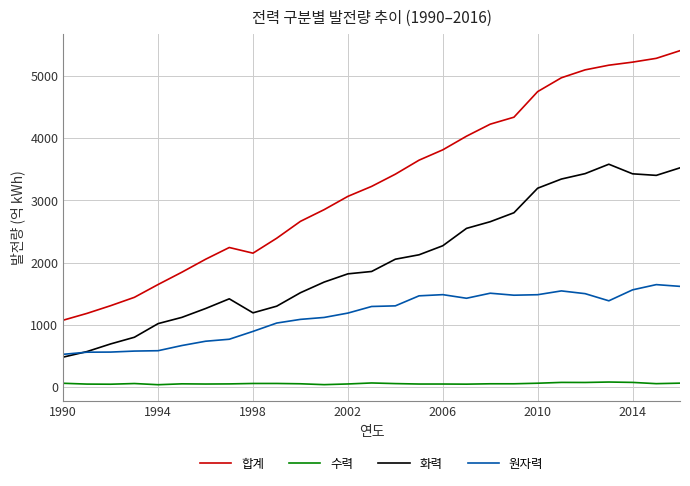

Rank the series by their average value, from highest to lowest.

합계, 화력, 원자력, 수력